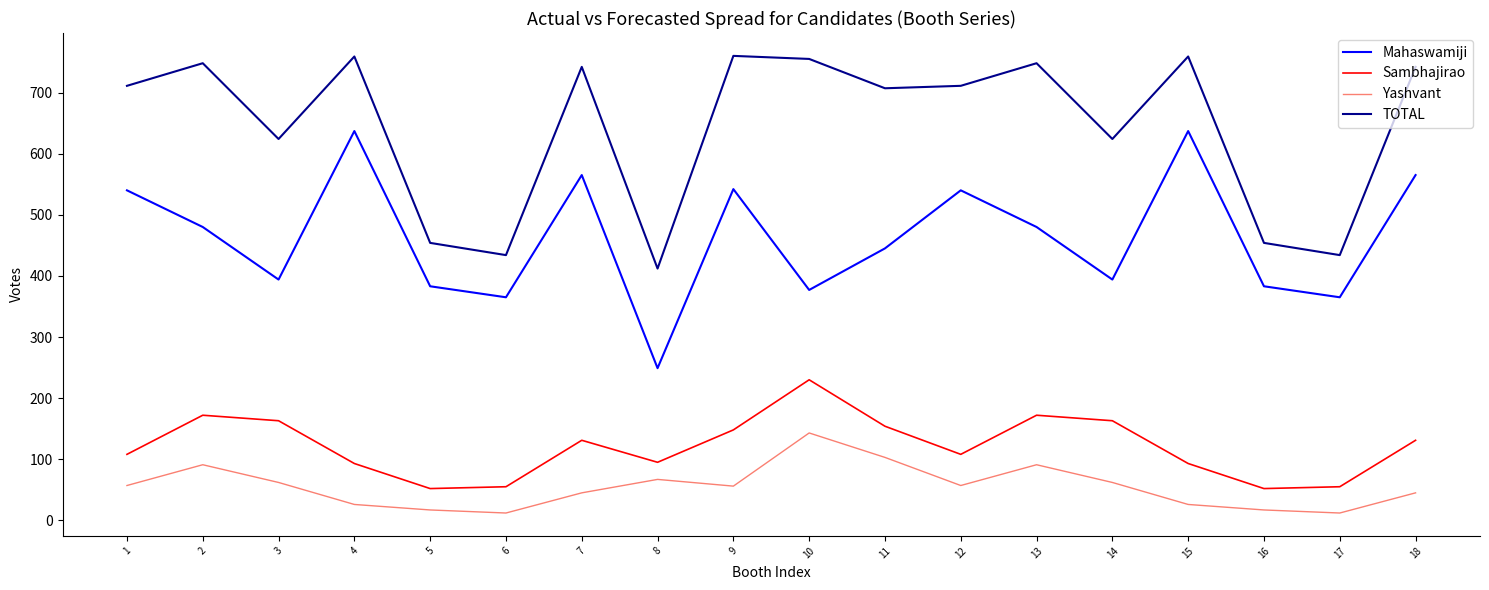

List the series in order of their peak value, lowest first.

Yashvant, Sambhajirao, Mahaswamiji, TOTAL